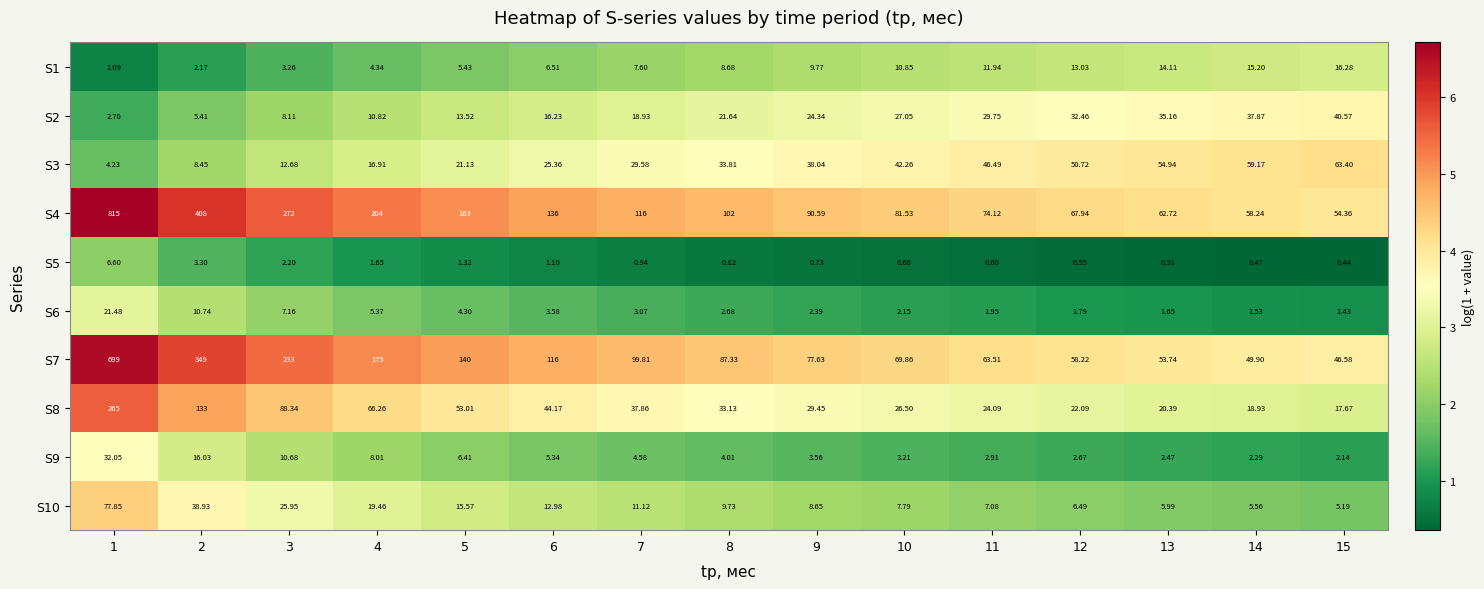

Which series has the widest spread of values?

S4